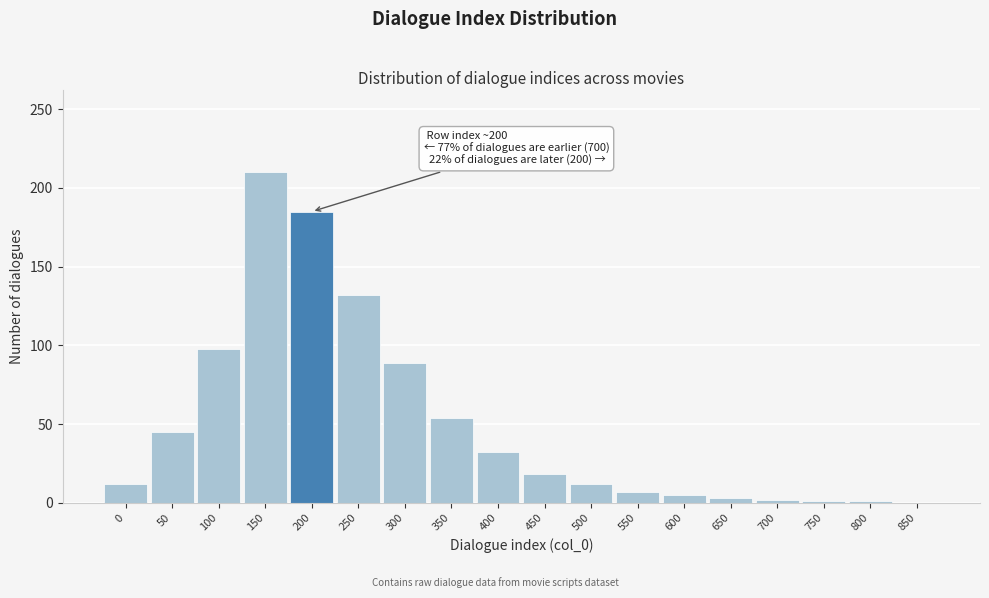

Which label corresponds to the largest value in the chart?

150